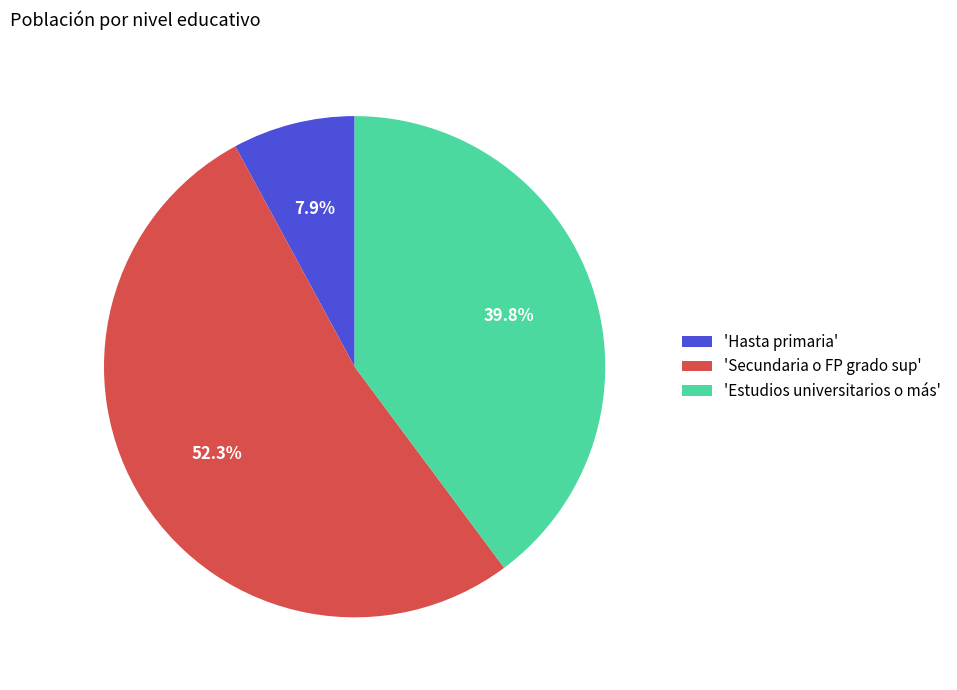

To the nearest percent, what is the average slice percentage?

33%